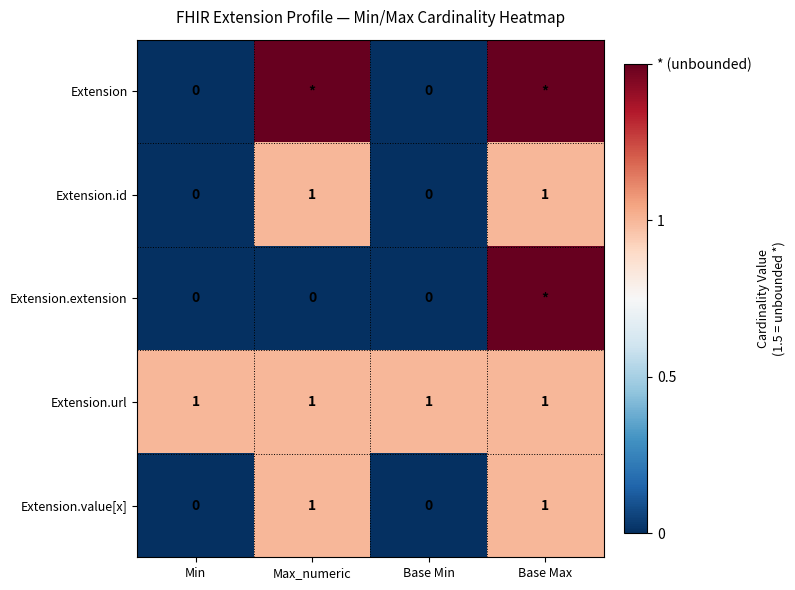

Is it true that Extension.id equals -0.4 at Min?

False